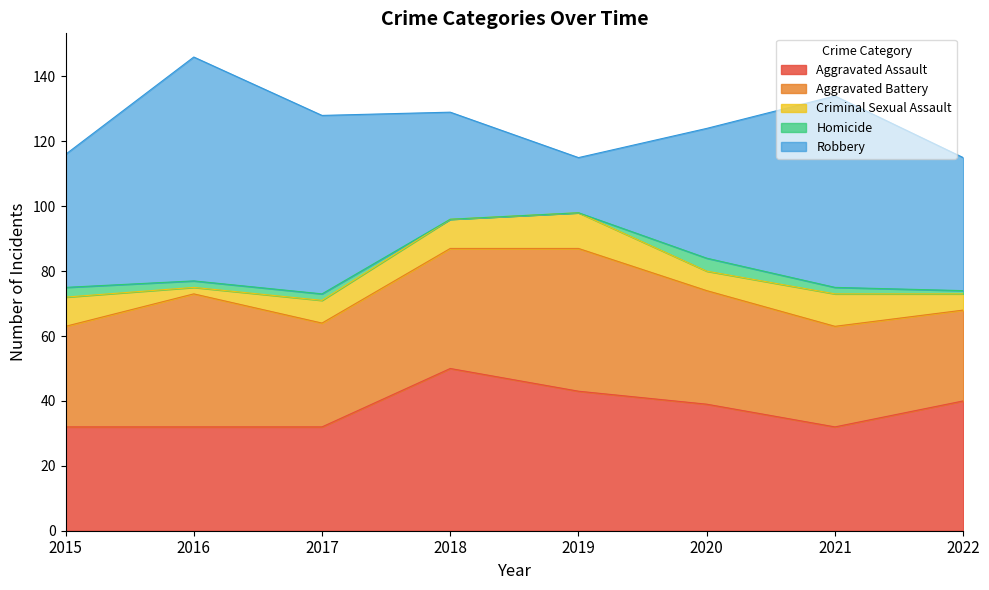

True or false: Homicide has a value of 6 at 2020.

False